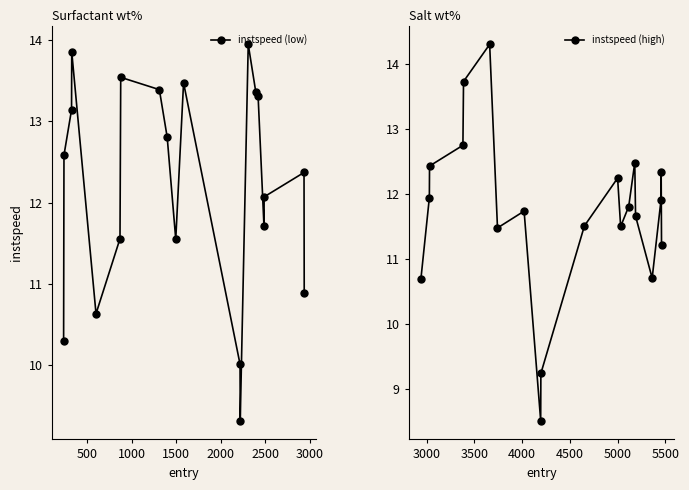

List the series in order of their overall mean, lowest first.

instspeed (high), instspeed (low)